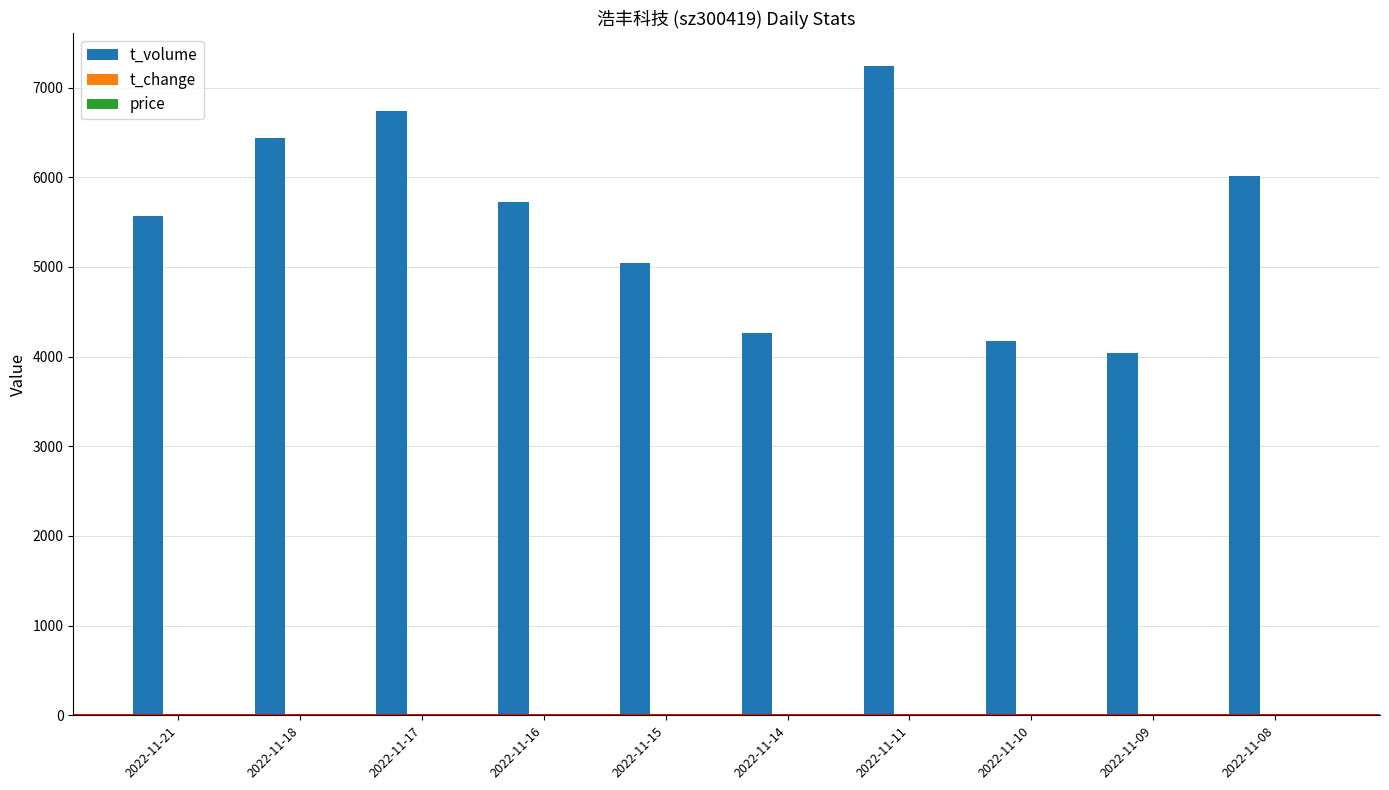

Which series changed the most between 2022-11-21 and 2022-11-17?

t_volume